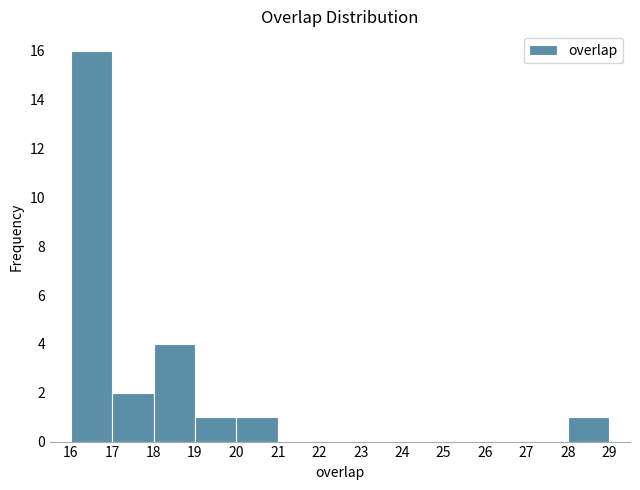

Which range on the x-axis has the tallest bar?

16 to 17